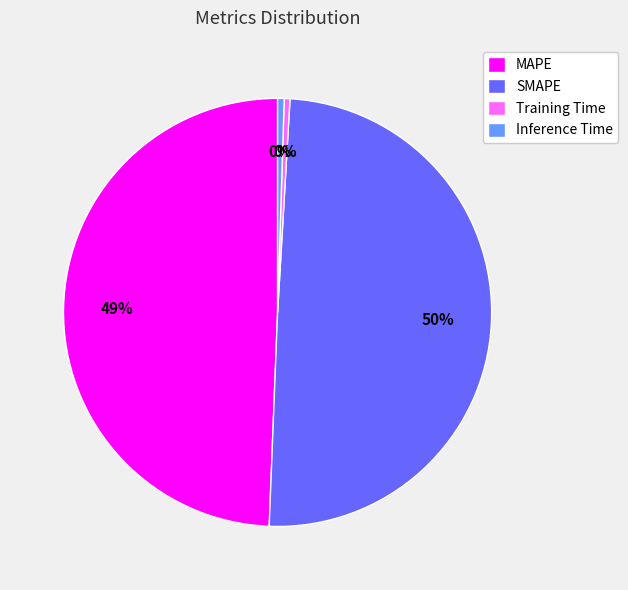

Between Training Time and SMAPE, which is larger?

SMAPE